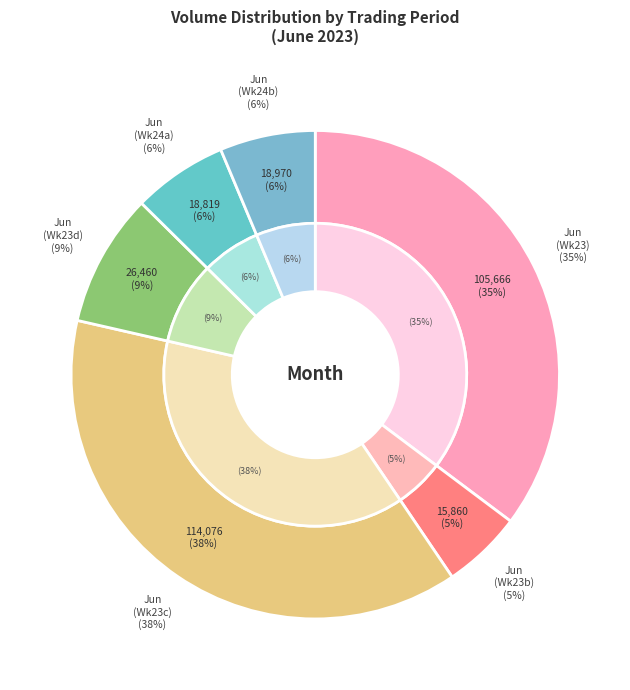

Is the sum of 6 and 6 greater than half?

No